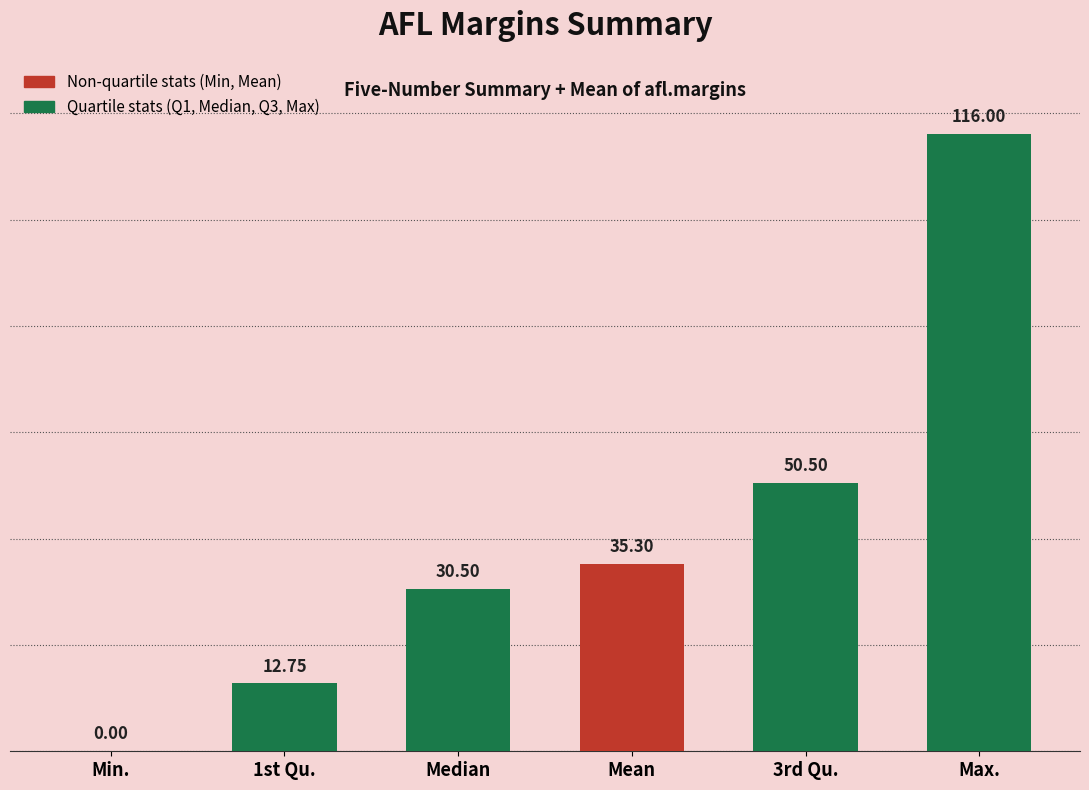

What is the change in value from Median to Max.?

+85.5